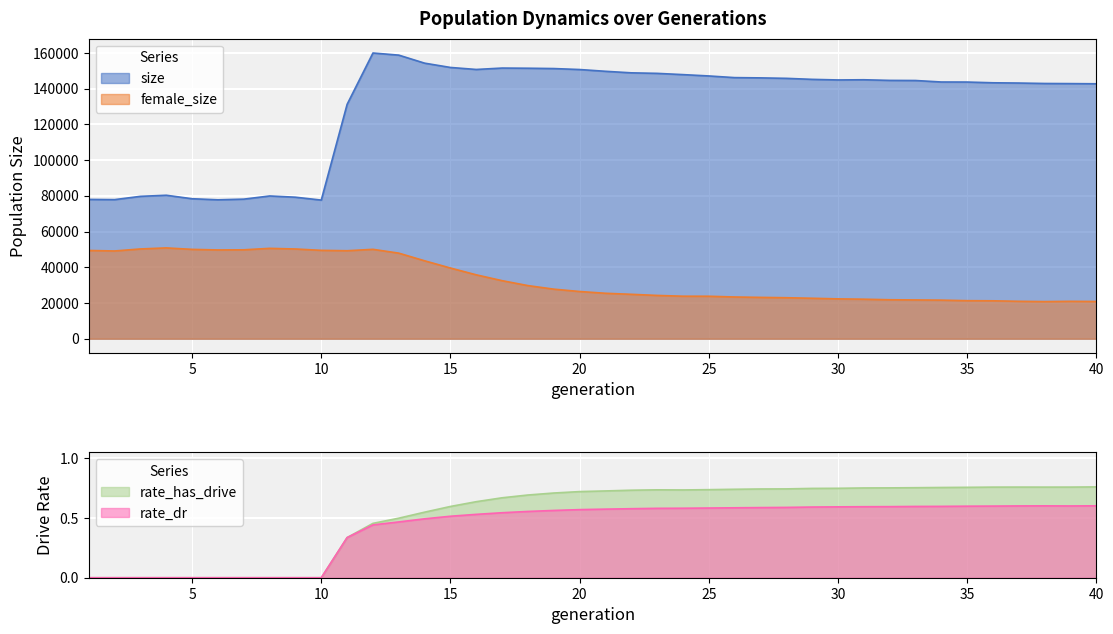

Which series has the widest spread of values?

size